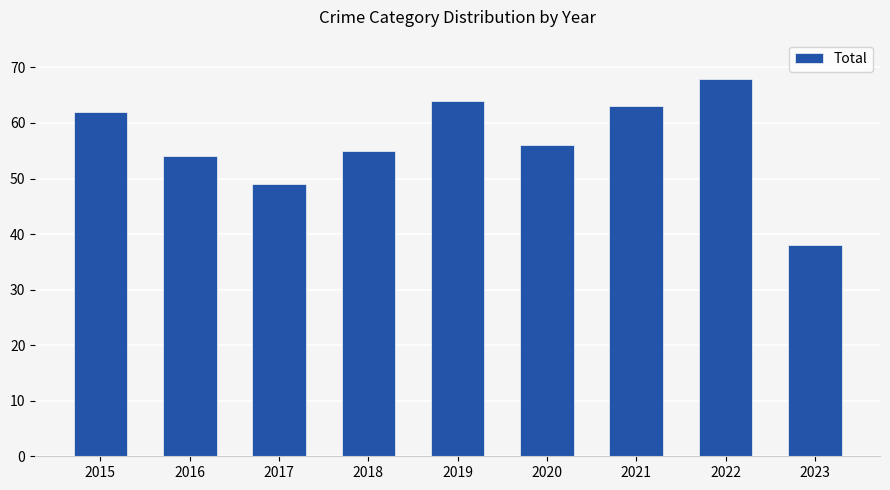

Is it true that the value at 2020 is 56?

True